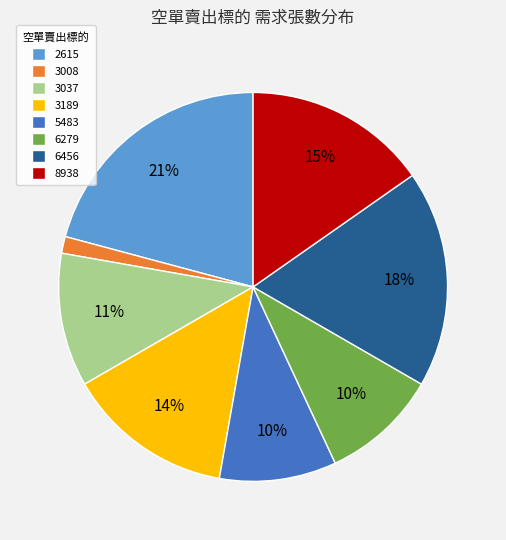

To the nearest percent, what portion does 3189 represent?

14%